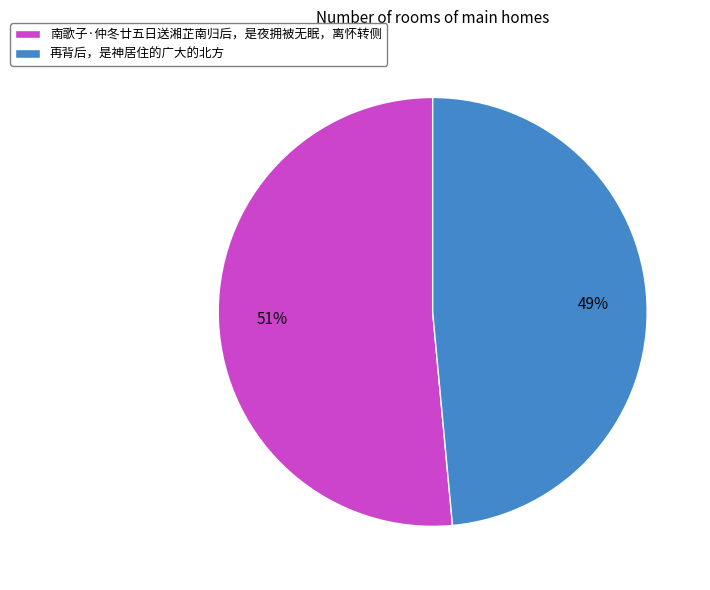

To the nearest percent, what is the combined percentage of 南歌子·仲冬廿五日送湘芷南归后，是夜拥被无眠，离怀转侧 and 再背后，是神居住的广大的北方?

100%